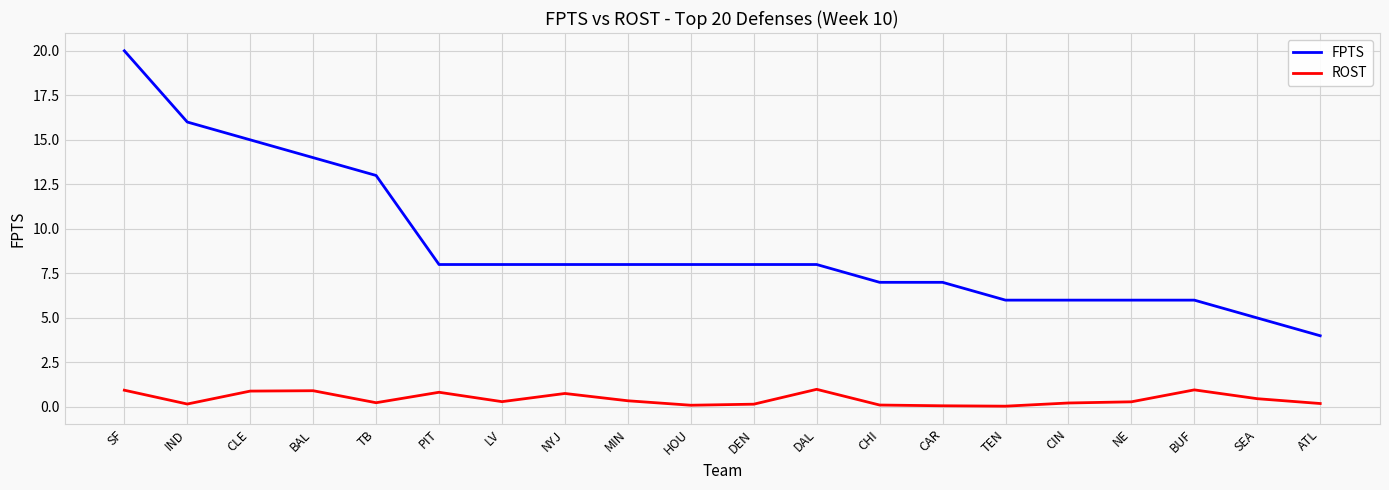

Which series has the widest spread of values?

FPTS